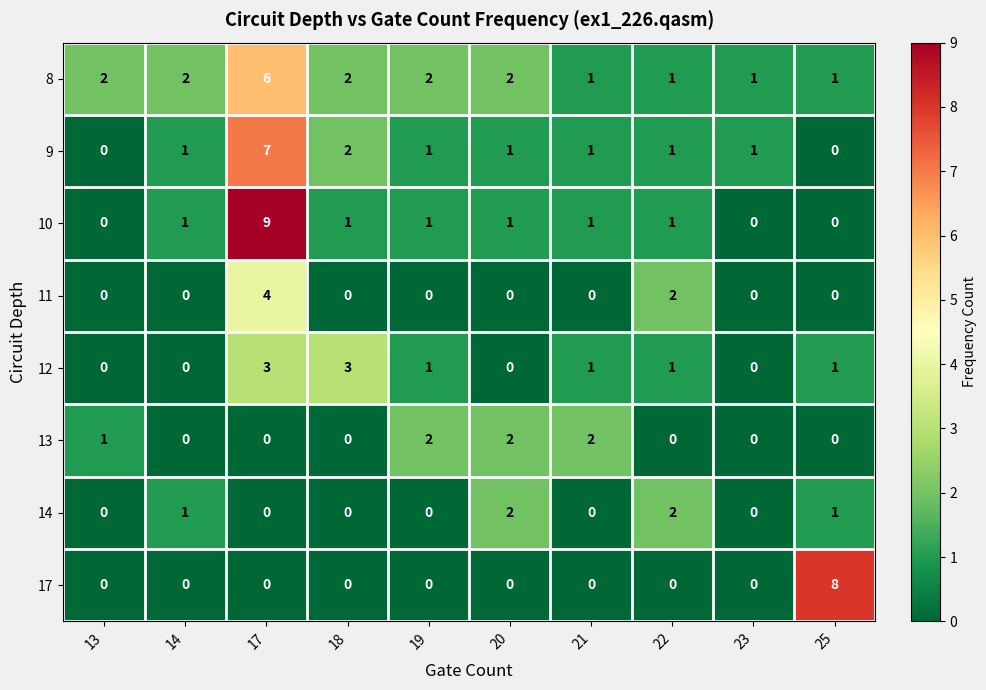

Count the number of categories in the chart.

10